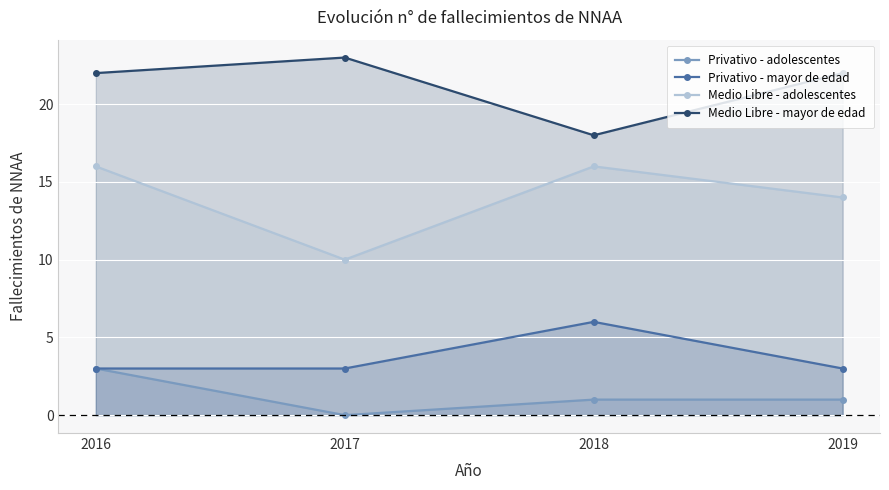

Which category has the highest value in the Medio Libre - adolescentes series?

2016